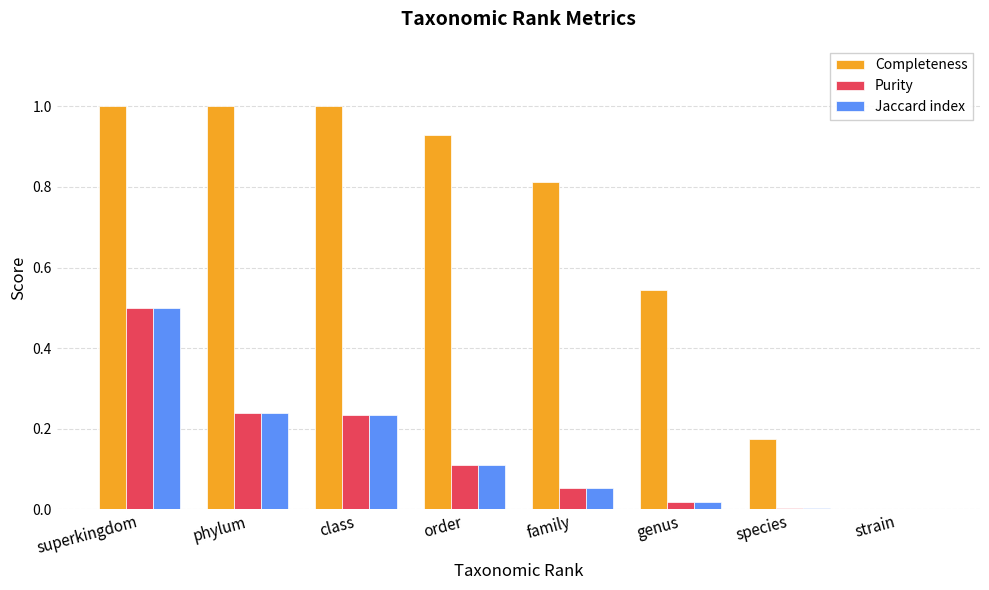

What is the sum of all Completeness values?

5.5